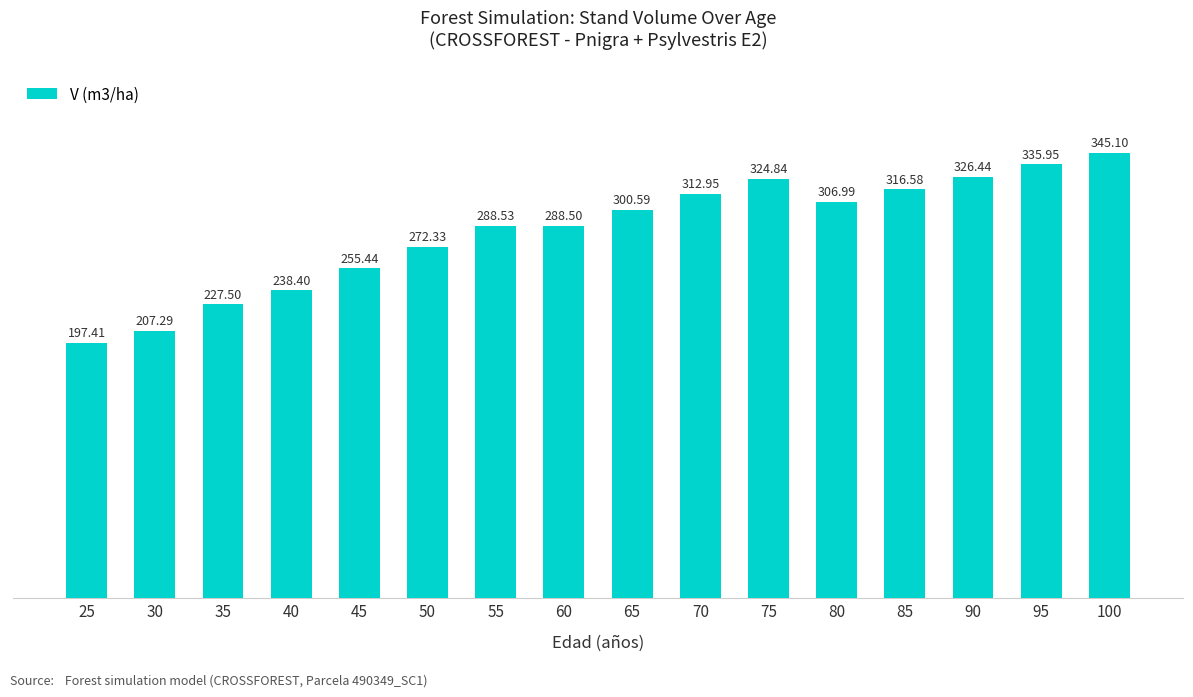

How many bars are there in total?

16